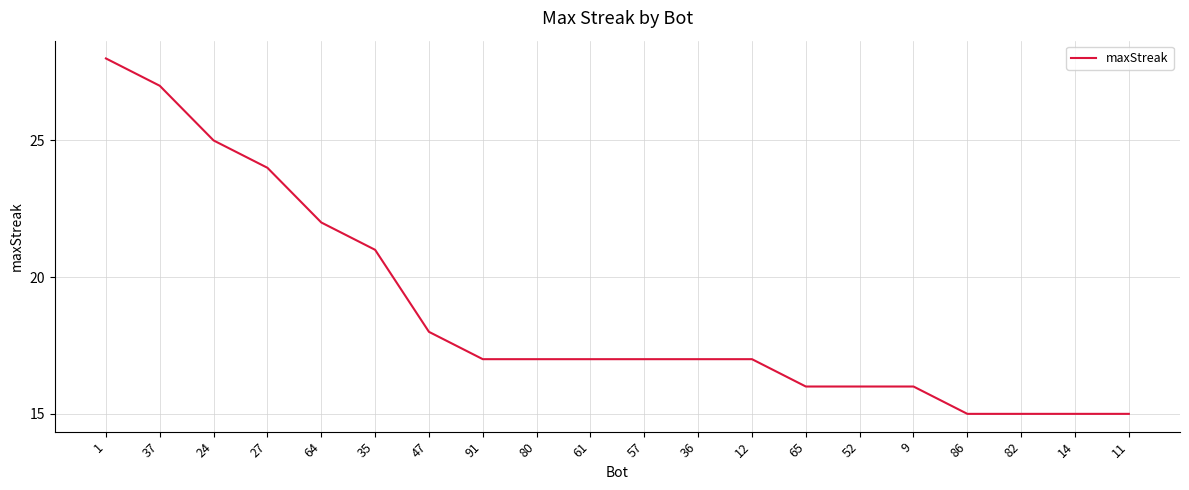

Which has a higher value, 14 or 35?

35